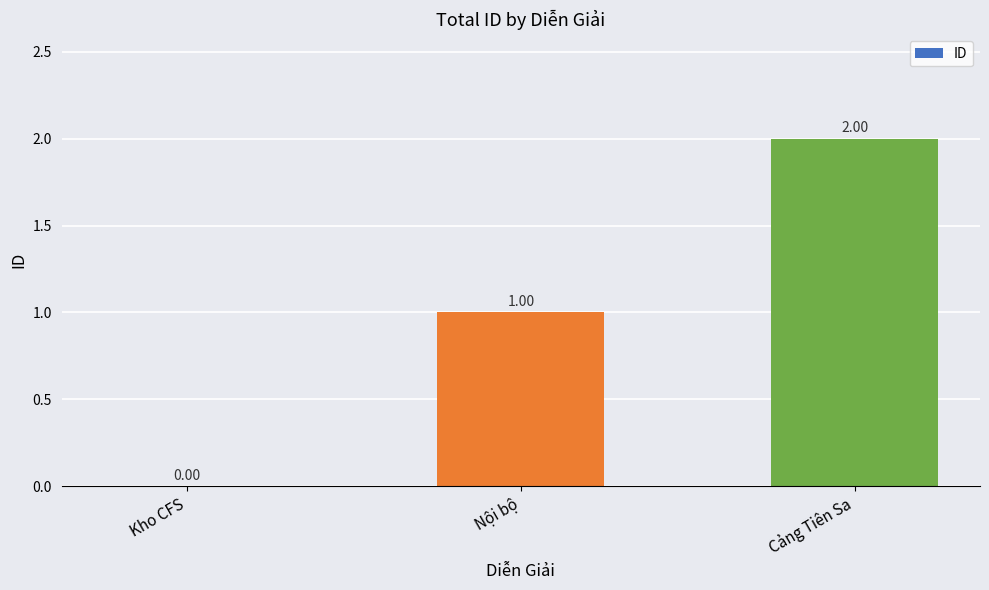

Where is the data nearest to the value 1?

Nội bộ